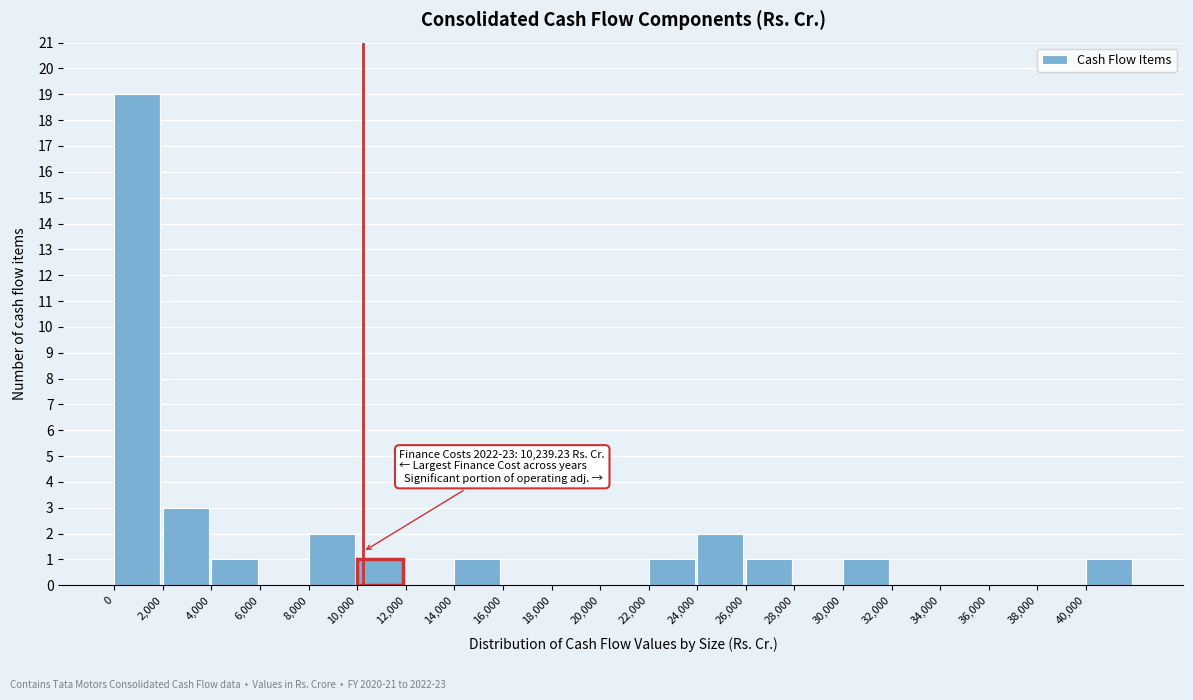

Over which range of the x-axis is the bar tallest?

0 to 2000